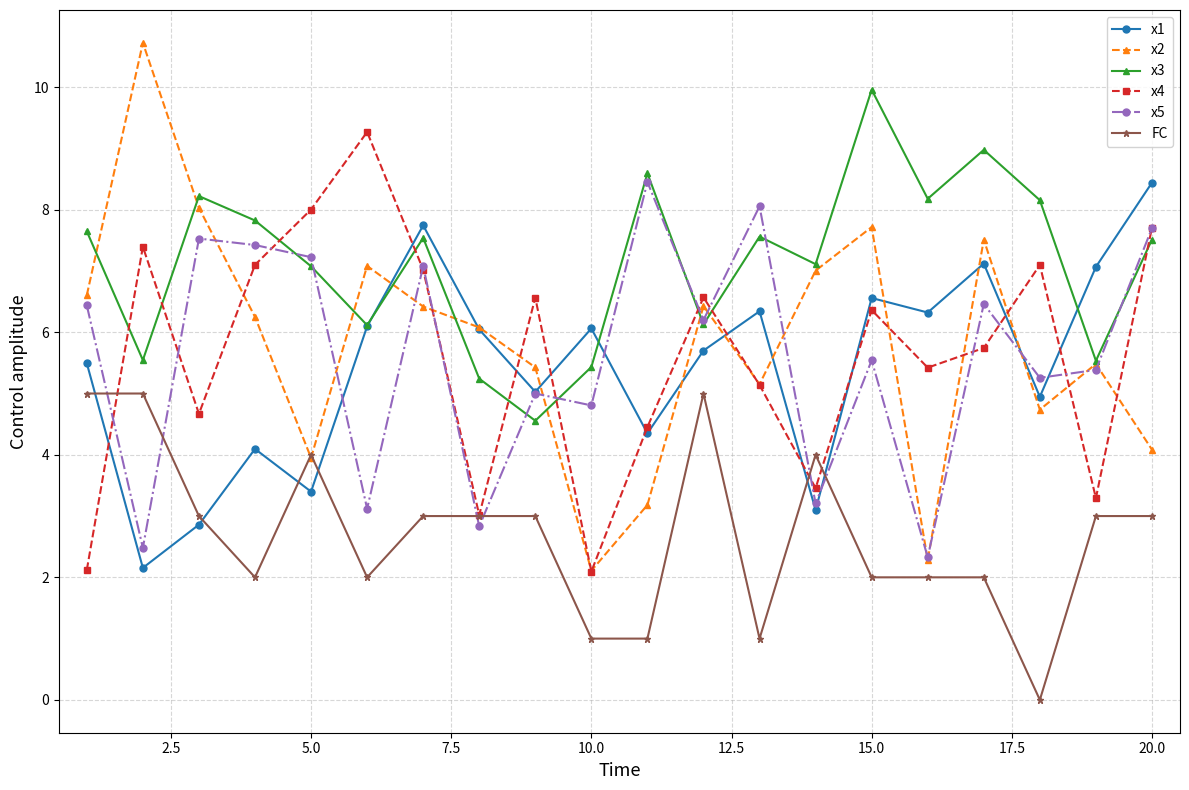

Which series has the largest total across all categories?

x3